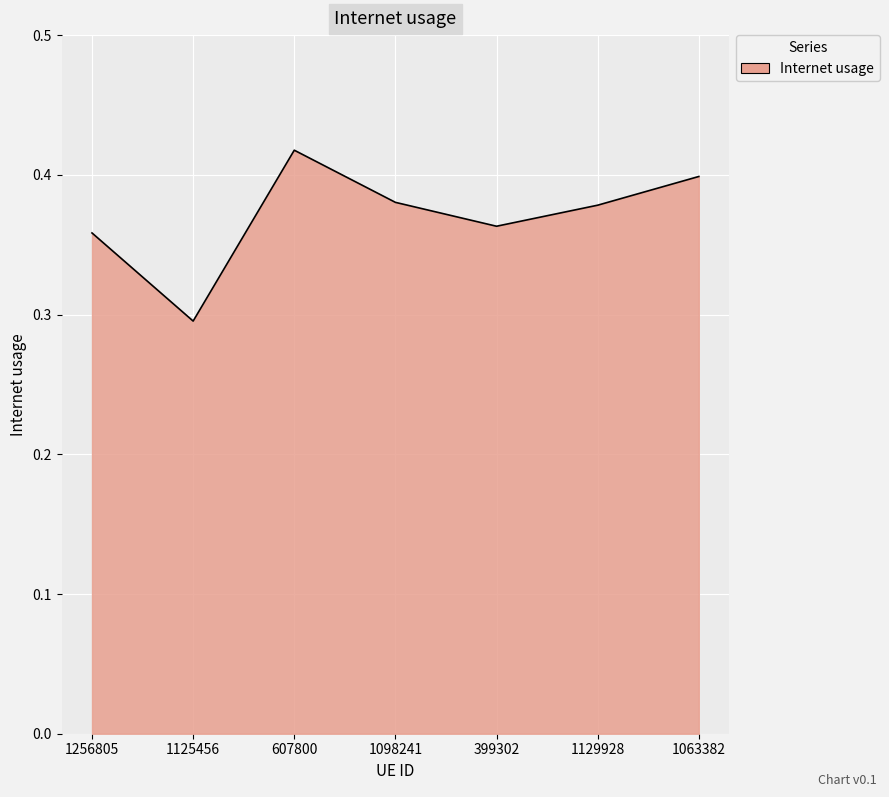

The value at 1129928 is 0.4. True or false?

True